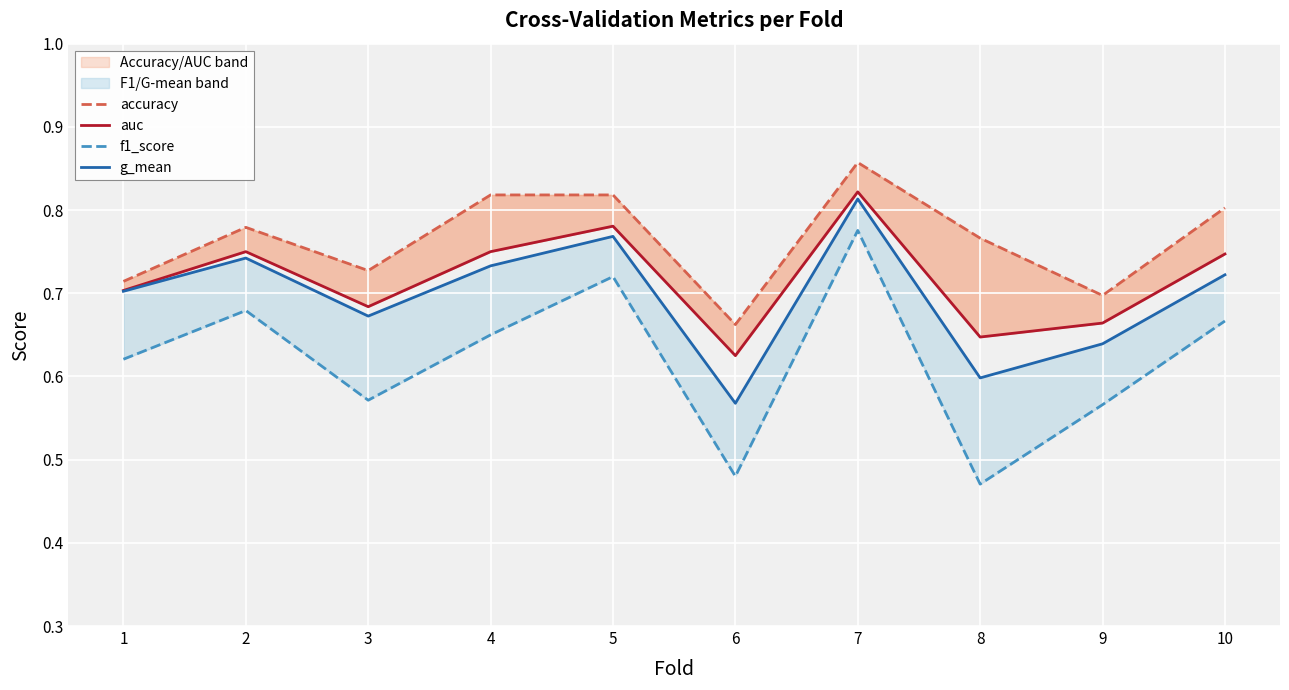

At how many categories does at least one series exceed 0?

10